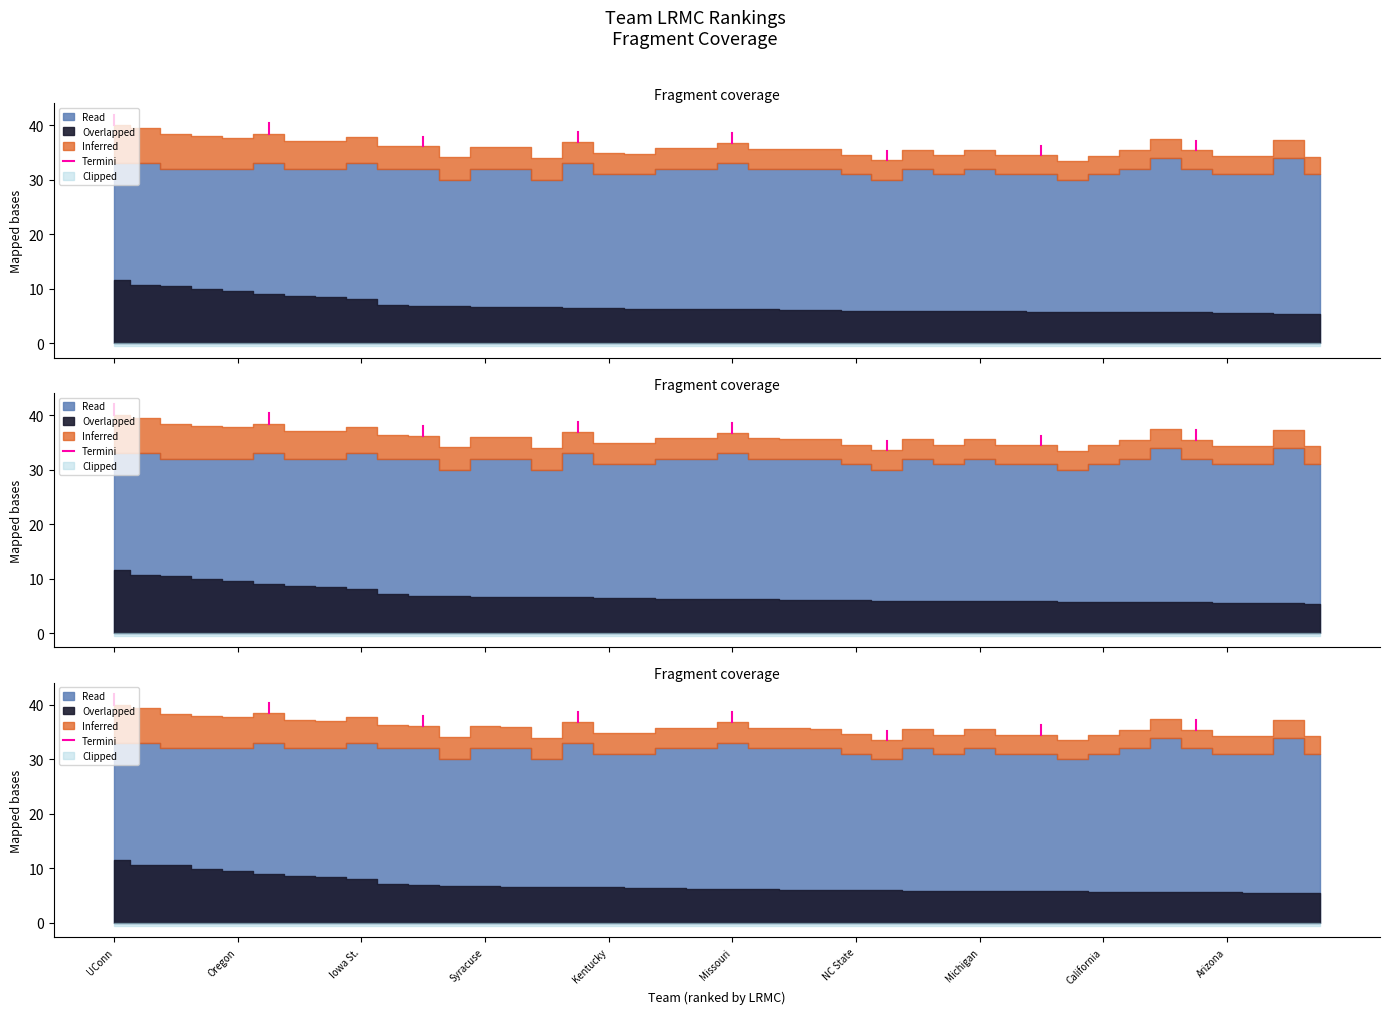

Is it true that the value at UConn is 9.0?

False